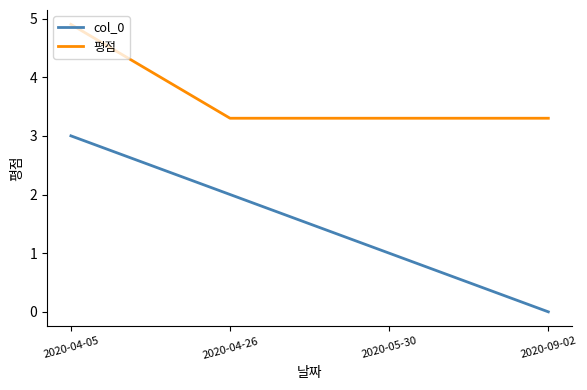

True or false: 평점 has more than 1 points higher than both neighbors.

False